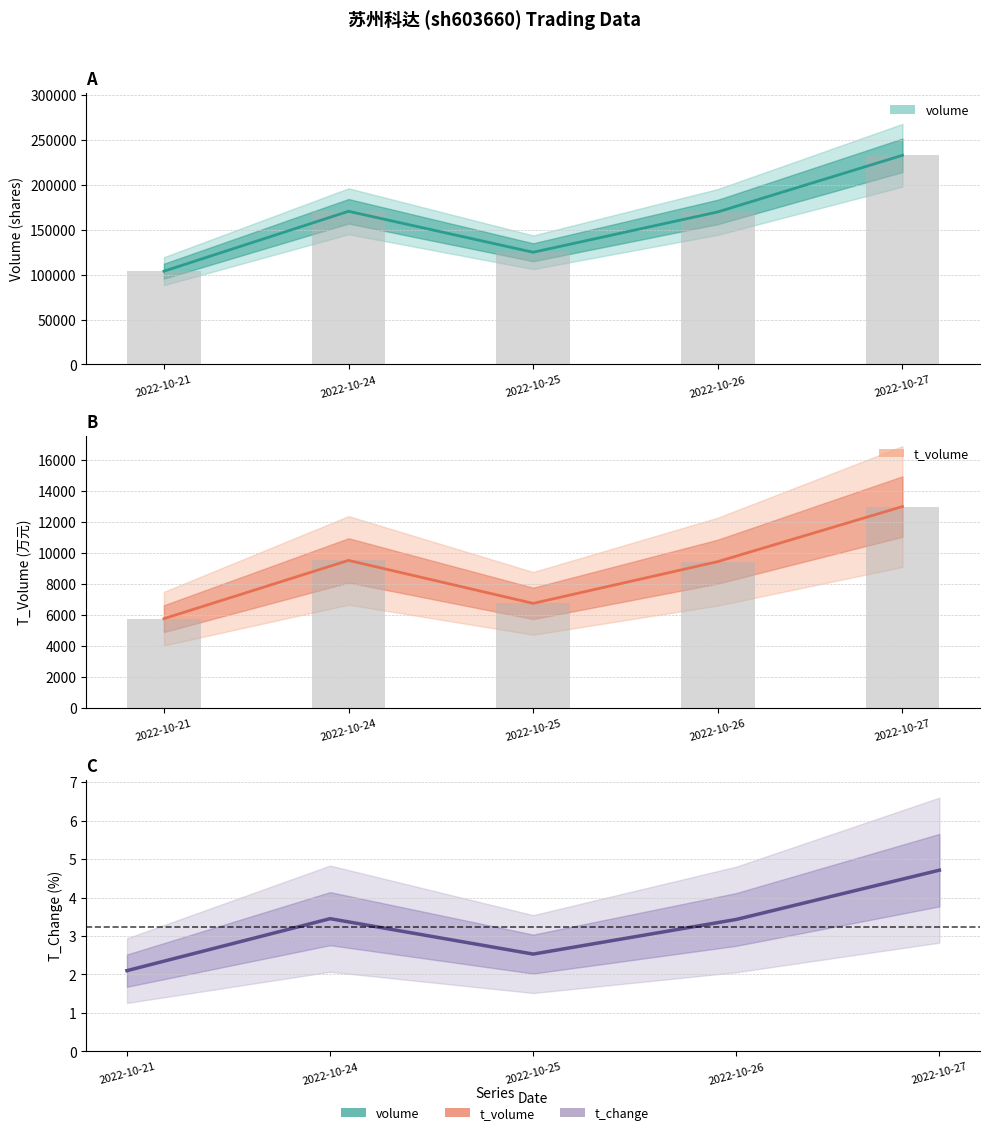

Which label corresponds to the smallest value in the chart?

2022-10-21